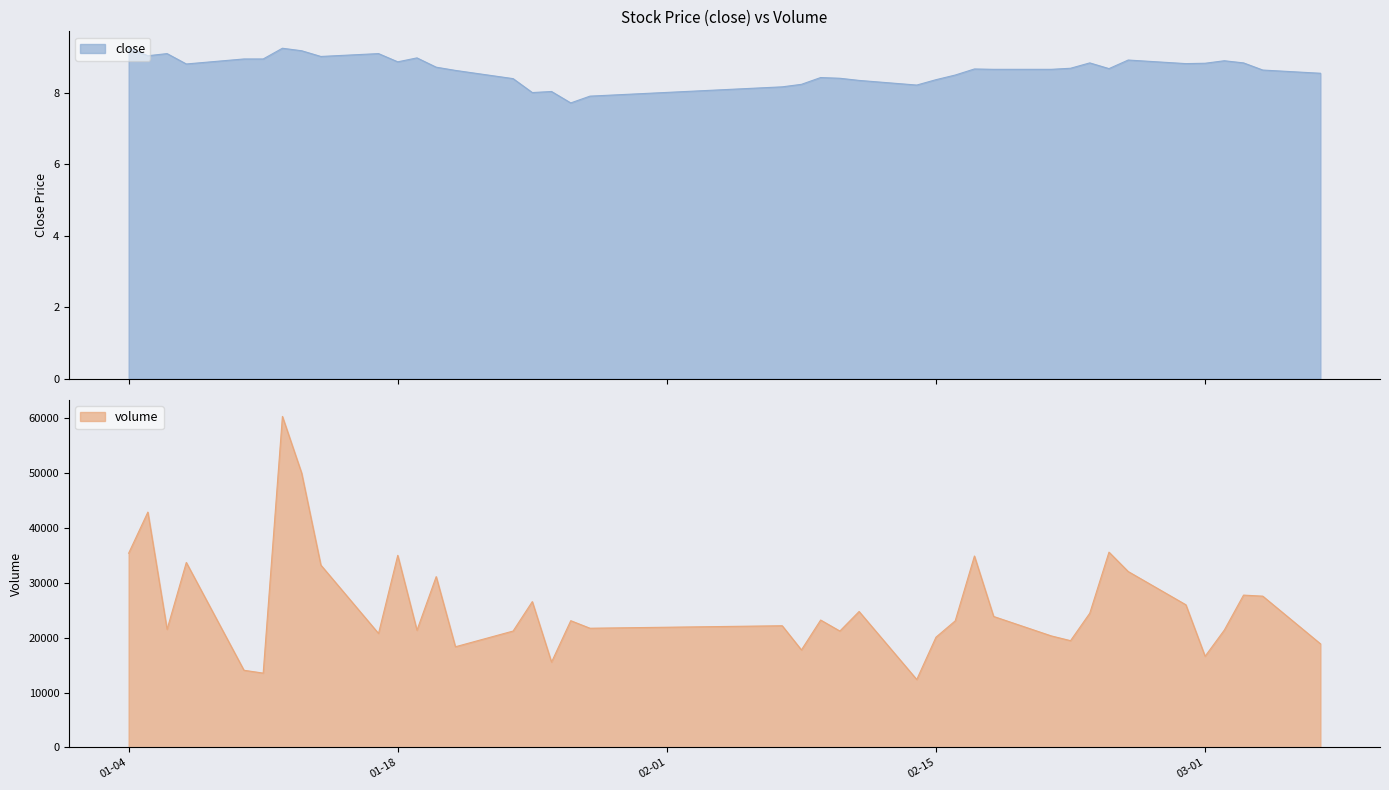

Reading right to left, what are all the values shown in this chart?

close: 8.6	8.6	8.8	8.9	8.8	8.8	8.9	8.7	8.8	8.7	8.7	8.7	8.7	8.5	8.4	8.2	8.3	8.4	8.4	8.2	8.2	7.9	7.7	8.0	8.0	8.4	8.6	8.7	9.0	8.9	9.1	9.0	9.2	9.2	8.9	8.9	8.8	9.1	9.0	9.3
volume: 18895.6	27585.8	27777.8	21401.4	16619.0	26013.5	32078.0	35612.8	24473.2	19465.0	20333.0	23879.1	34908.2	23077.6	20099.8	12381.0	24787.9	21219.6	23228.1	17776.5	22187.7	21733.5	23109.0	15555.6	26590.4	21220.2	18352.6	31146.6	21367.8	35029.6	20783.6	33254.0	50043.2	60374.9	13548.0	14064.0	33732.5	21534.1	42917.0	35417.7